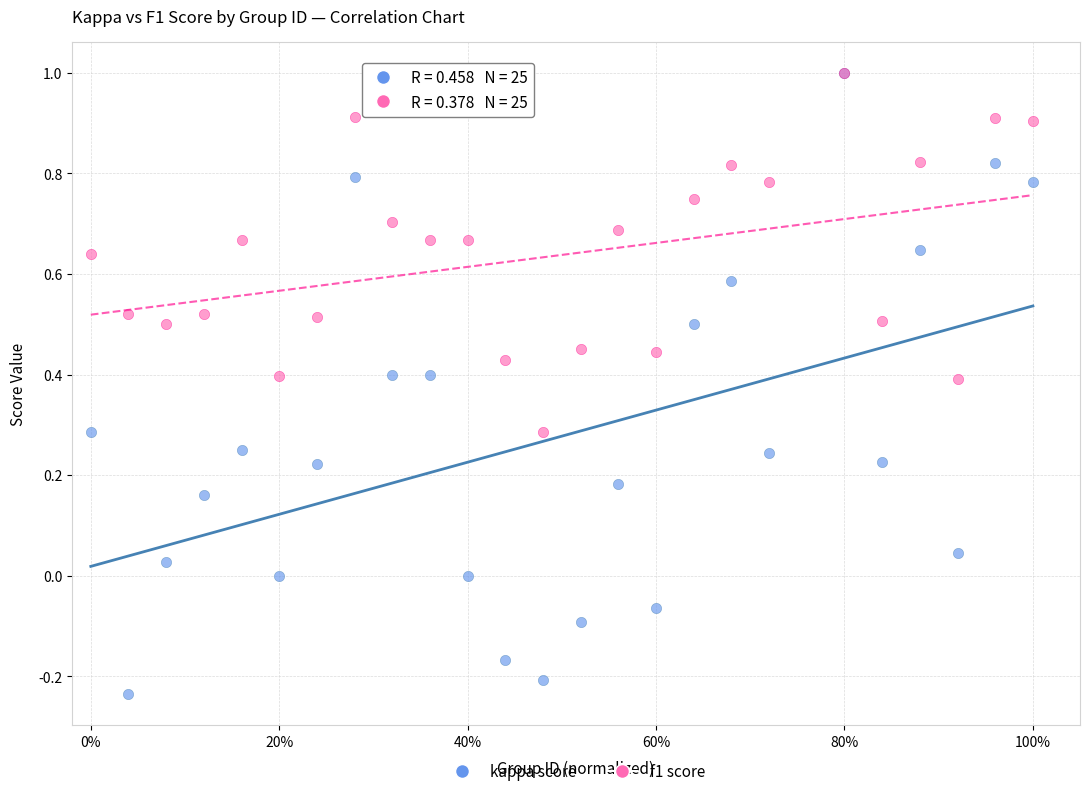

What are all the series names shown in the legend?

kappa score, f1 score